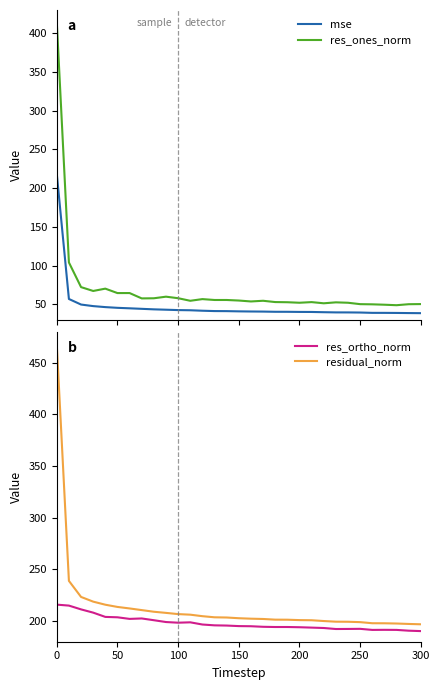

True or false: mse and res_ones_norm intersect in this chart.

False